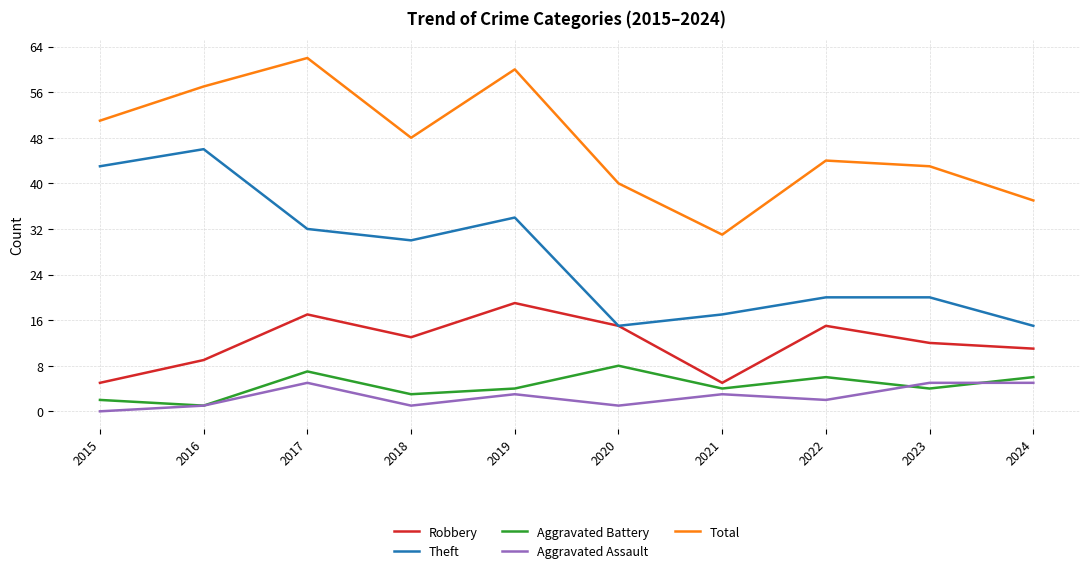

List the series in order of their peak value, highest first.

Total, Theft, Robbery, Aggravated Battery, Aggravated Assault